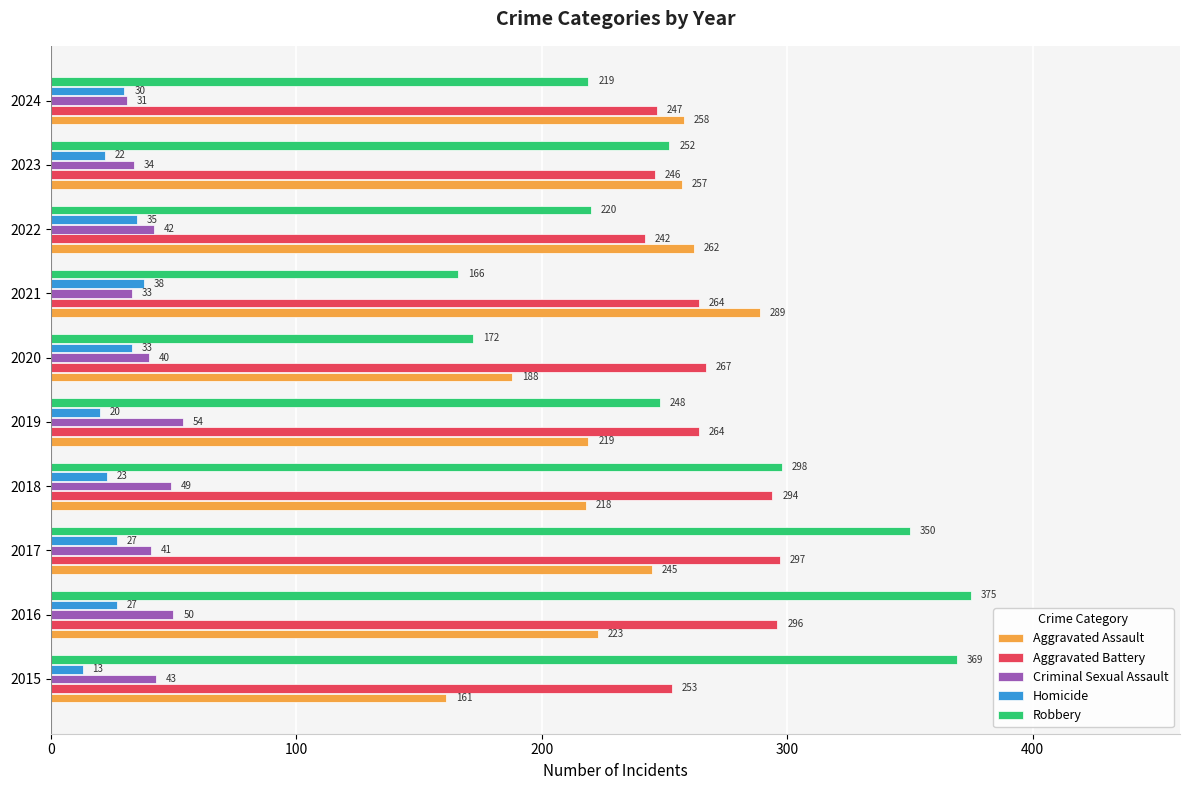

At how many categories does at least one series exceed 314?

3